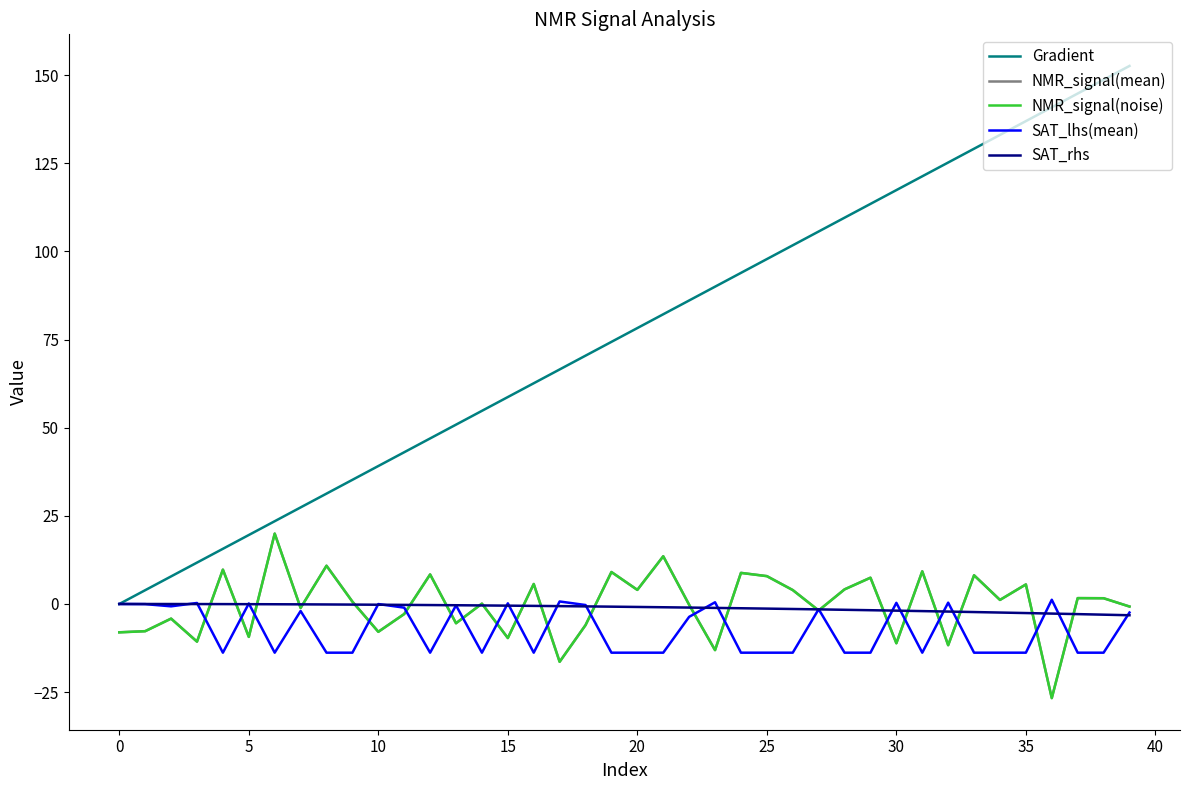

Which series has the largest total across all categories?

Gradient